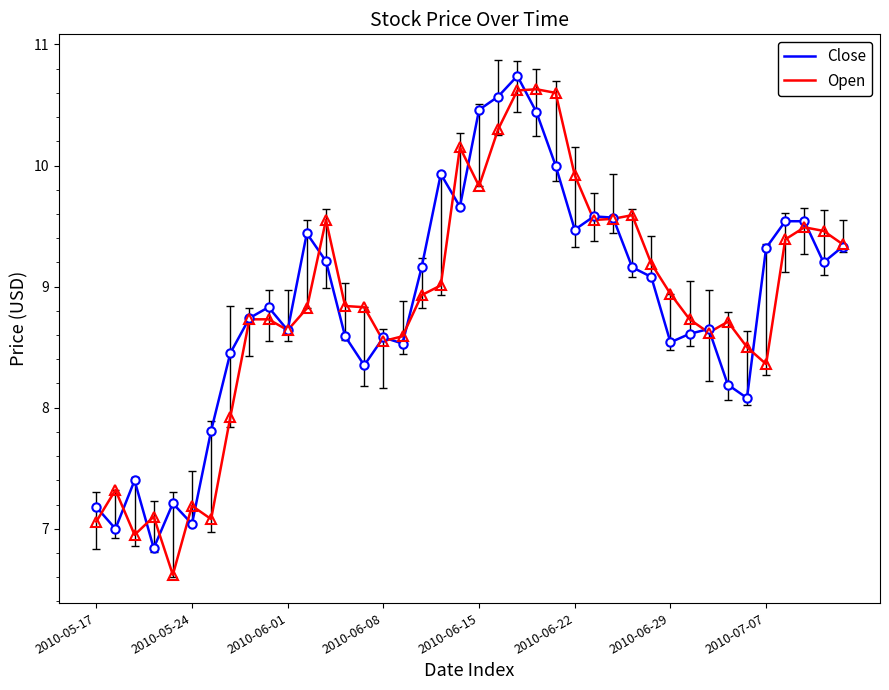

What is the greatest value displayed?

10.7